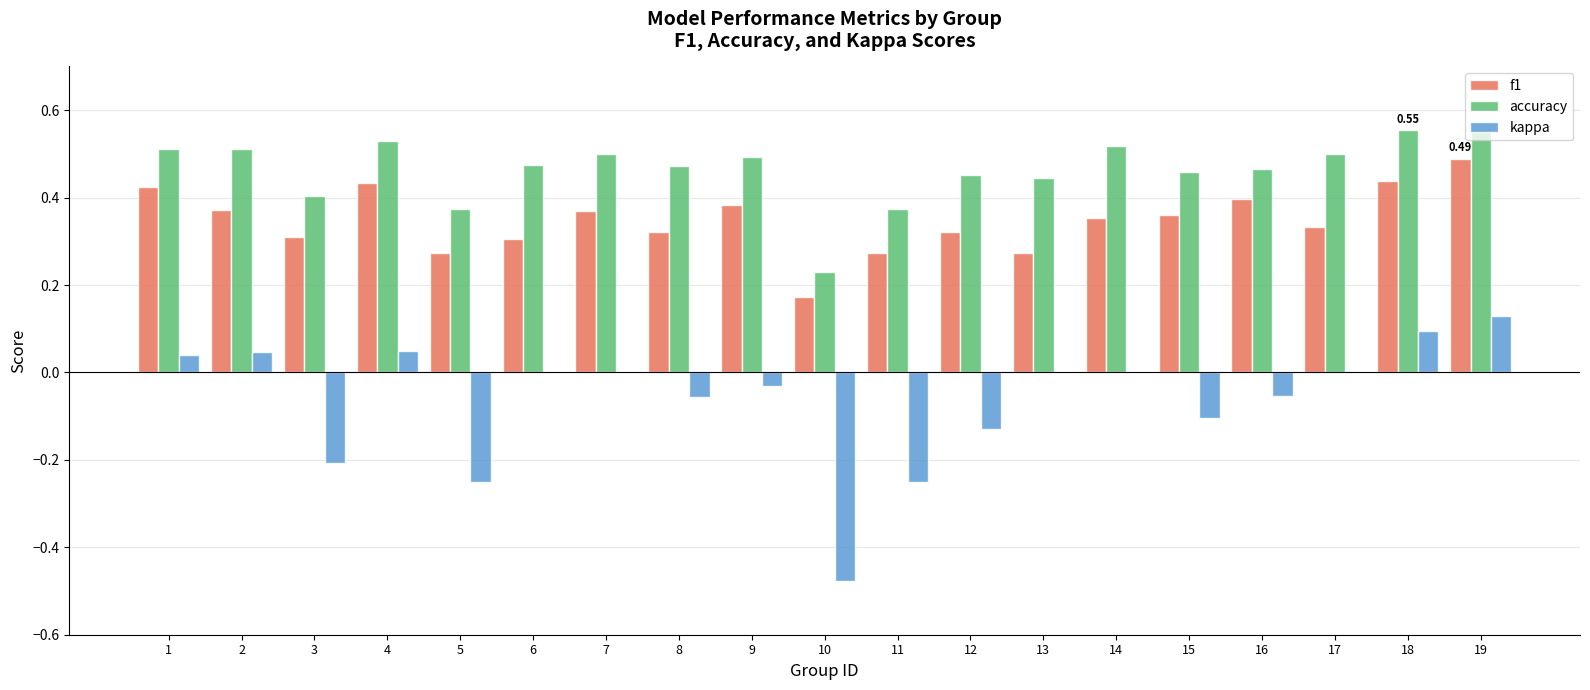

What is the sum of the accuracy values at 13 and 8?

0.9